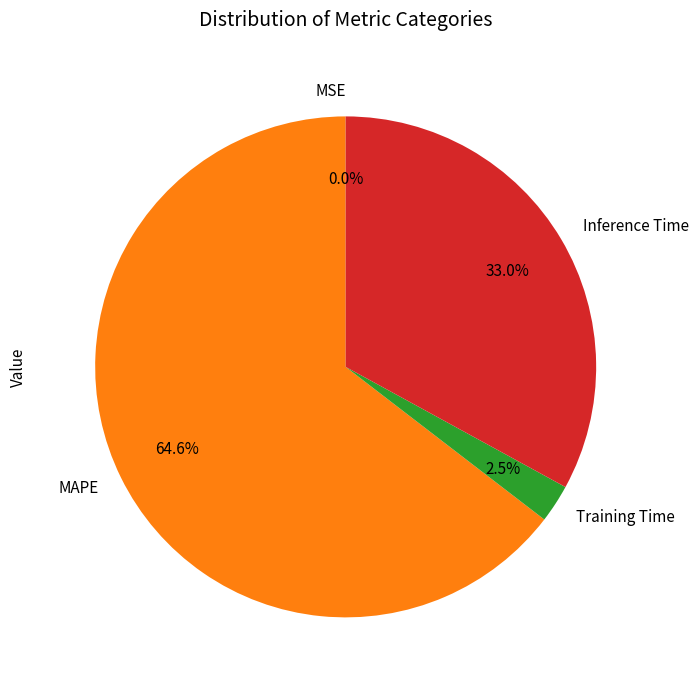

Which category has the biggest portion of the pie?

MAPE